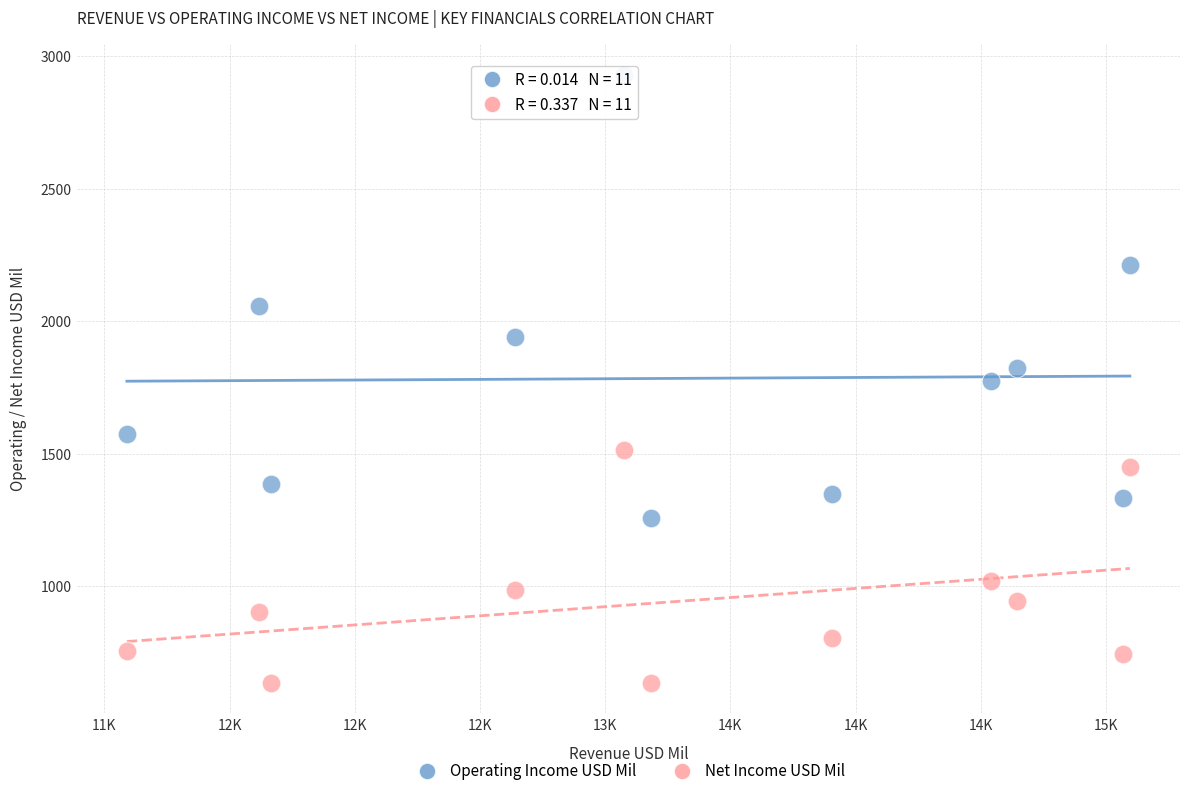

Which series reaches the maximum Y coordinate?

Operating Income USD Mil